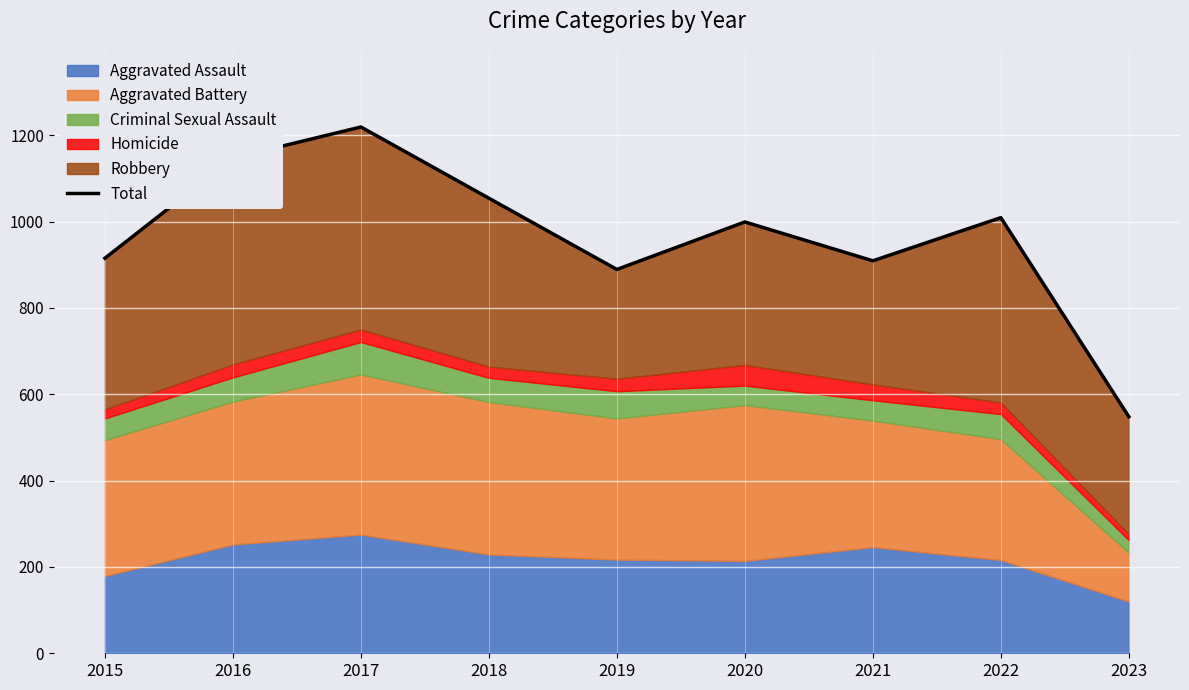

What is the approximate value at 2020, to the nearest 50?

1000